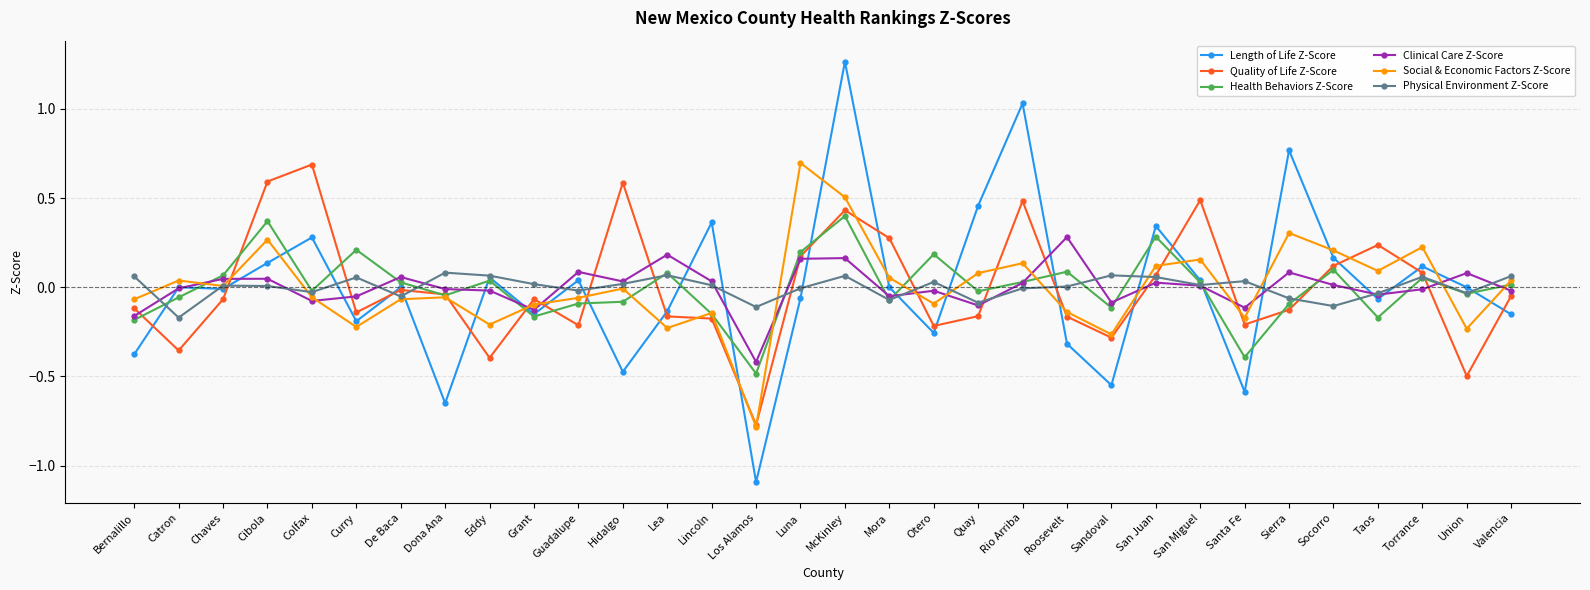

What is the label of the 17th point from the left?

McKinley